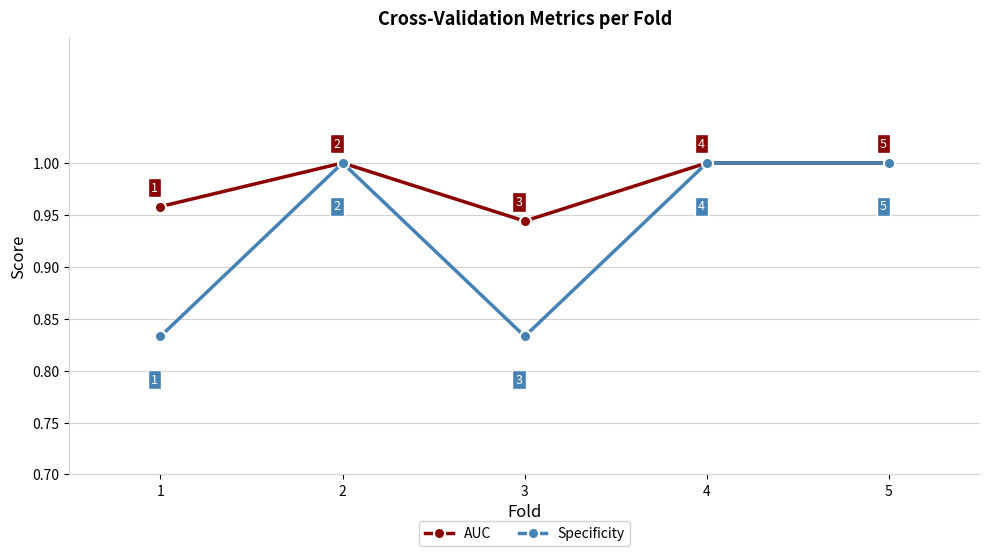

What is the value of the Specificity point at the 5th from the left?

1.0